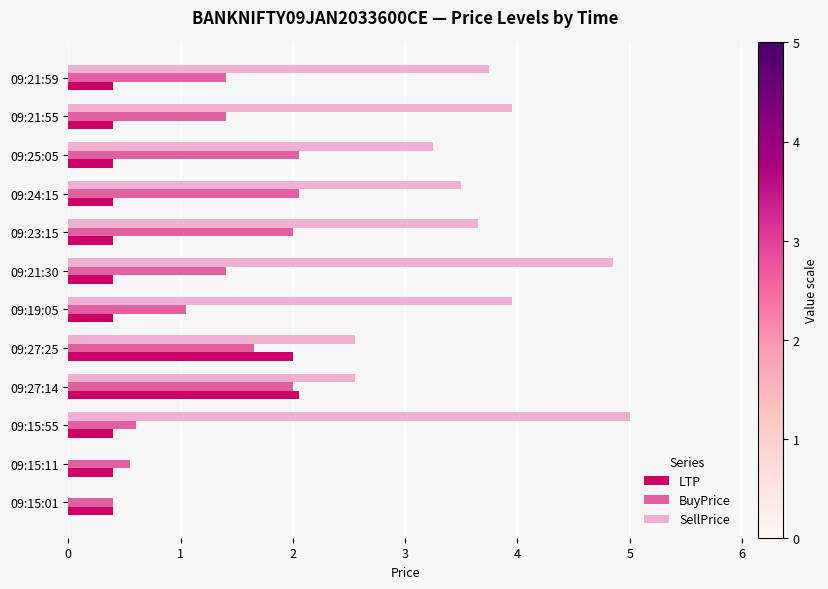

Is the value of BuyPrice at 09:27:25 greater than the value of SellPrice at 09:19:05?

No